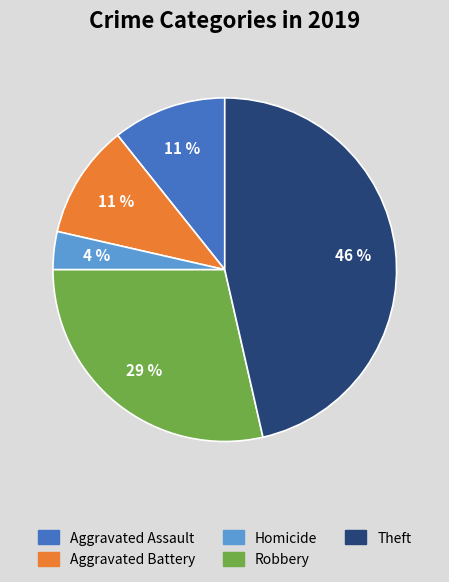

Between Aggravated Assault and Robbery, which is larger?

Robbery